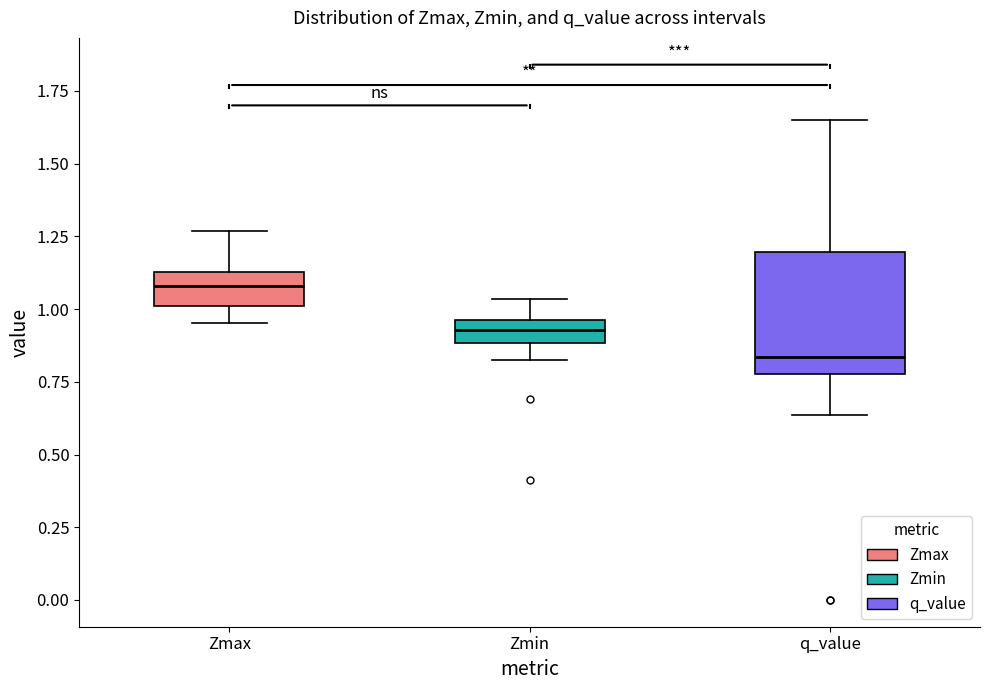

Which box has the highest median line?

Zmax